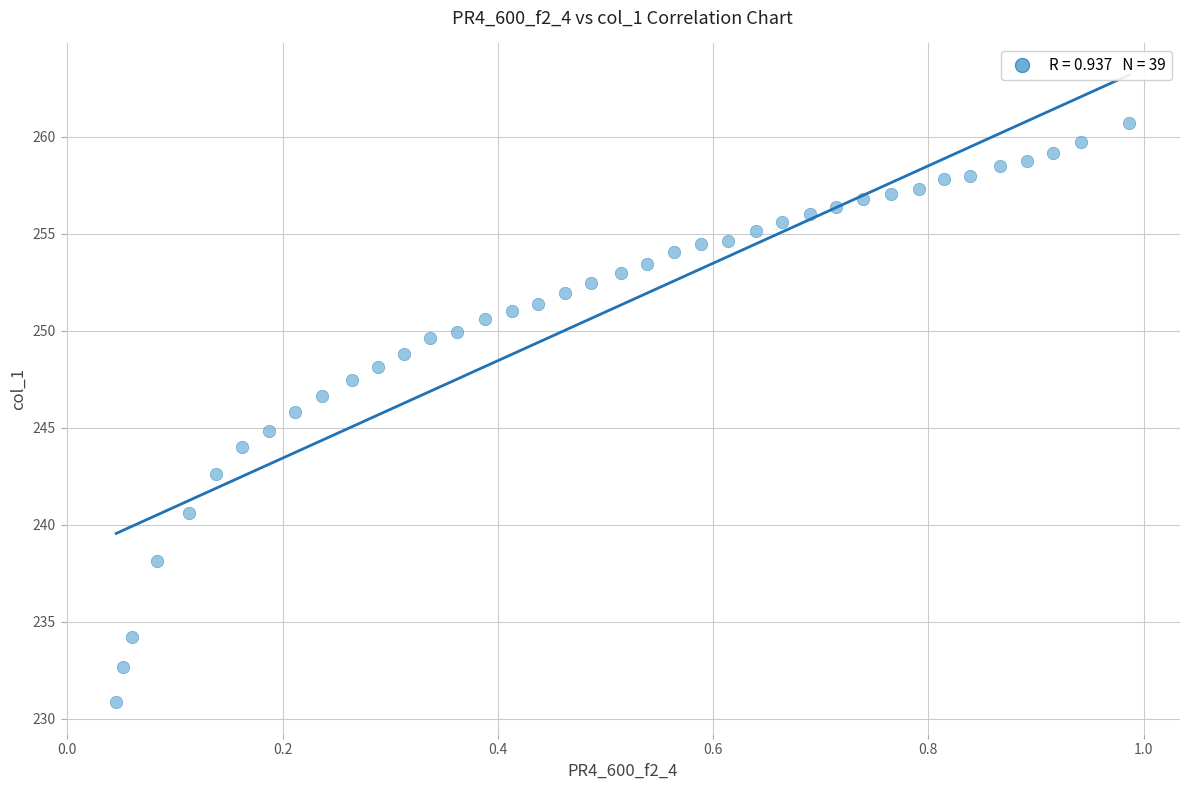

What is the range of X values (max minus min)?

0.9